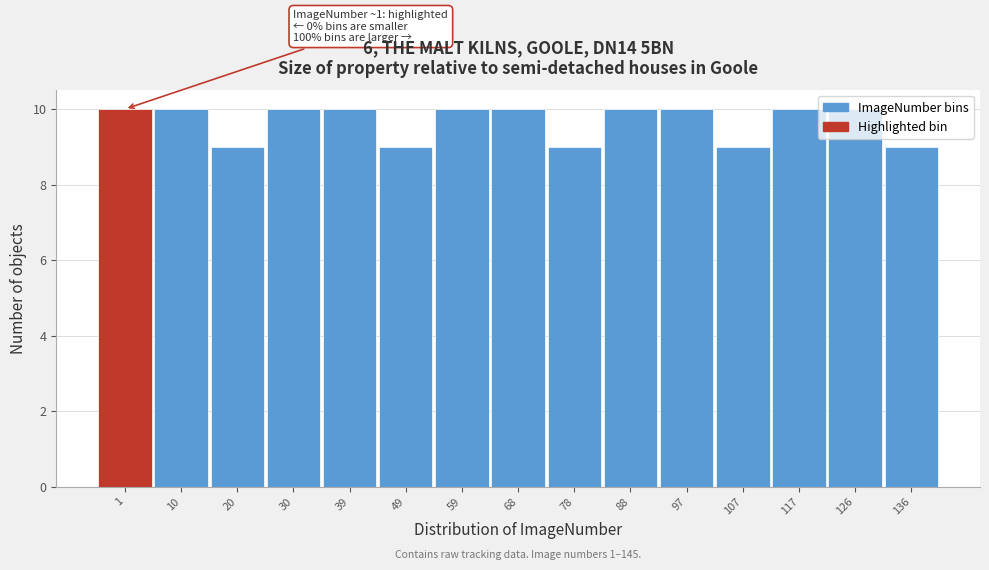

What is the greatest value displayed?

10